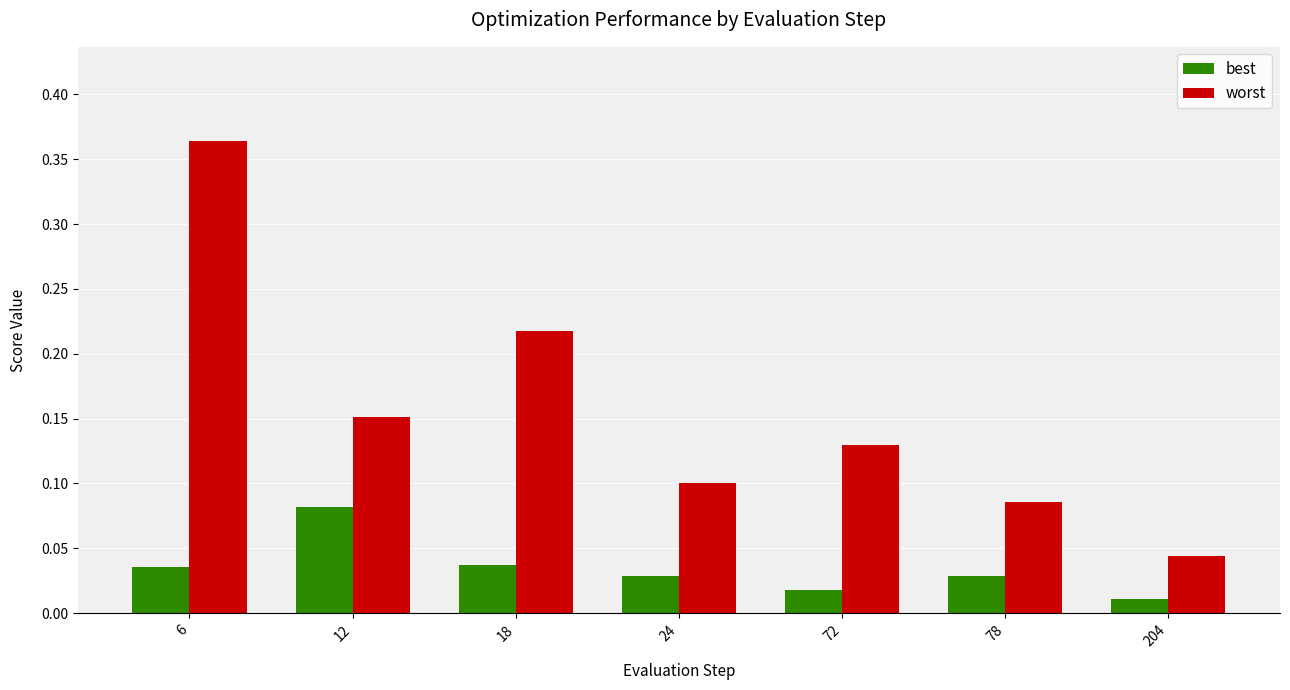

Which series changed the most between 18 and 78?

worst